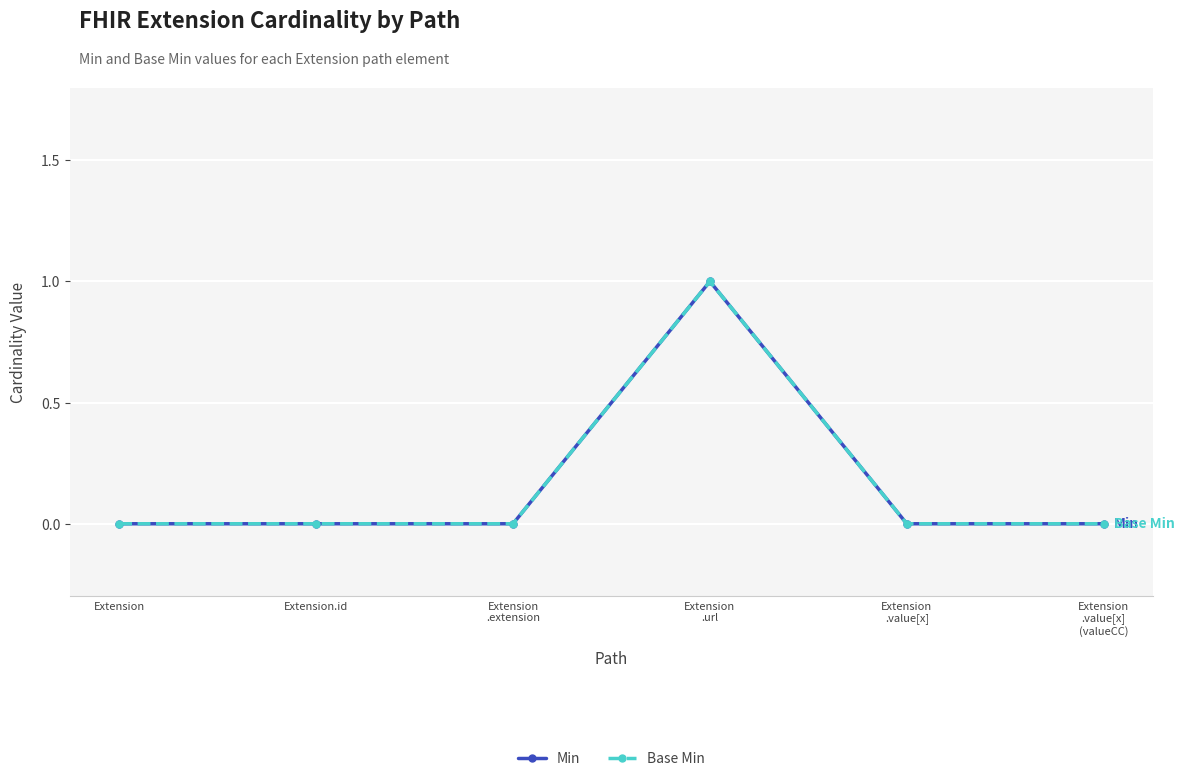

Which category has the lowest value in the Min series?

Extension